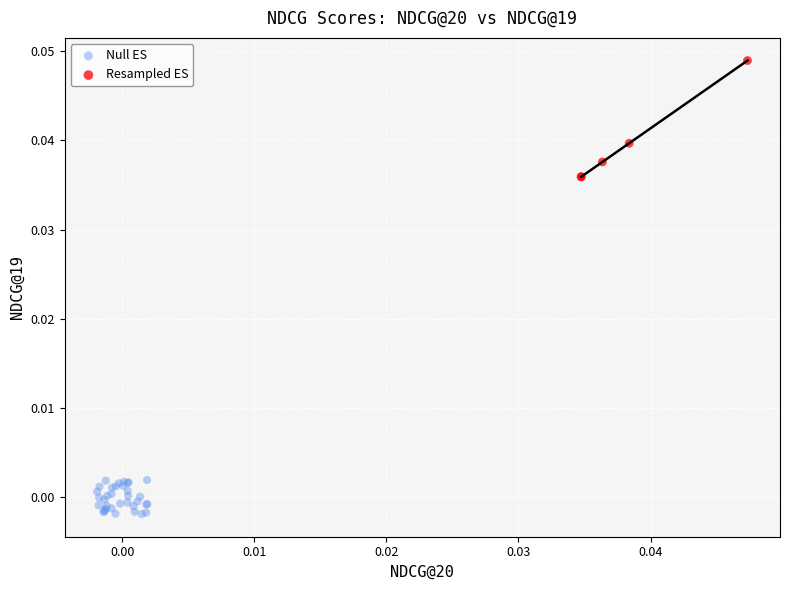

What are all the series names shown in the legend?

Null ES, Resampled ES